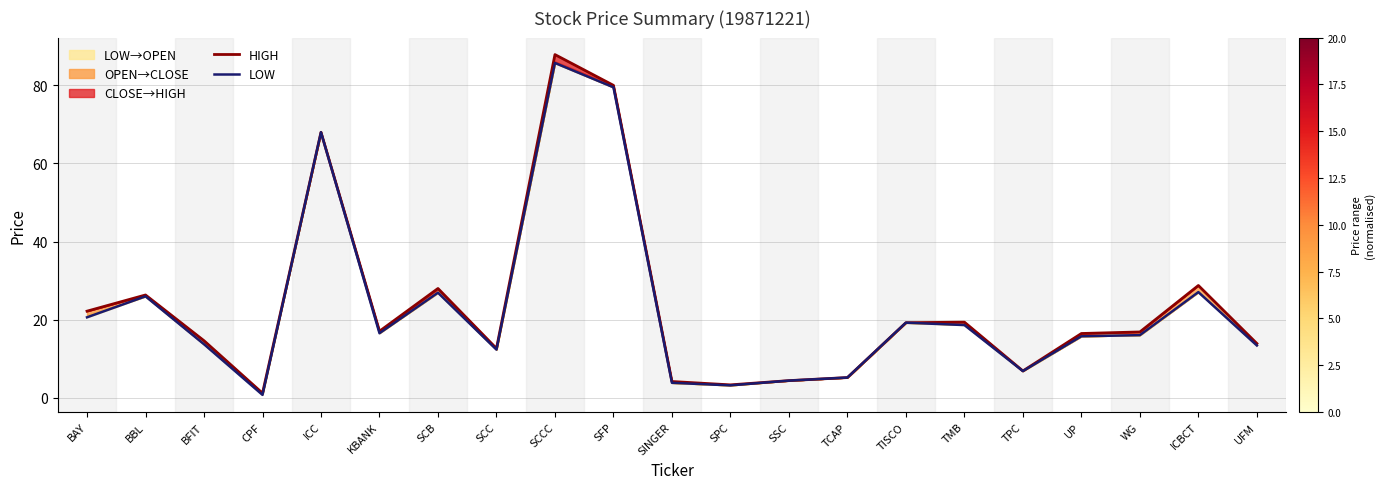

Rank the series at KBANK from highest to lowest value.

HIGH, LOW